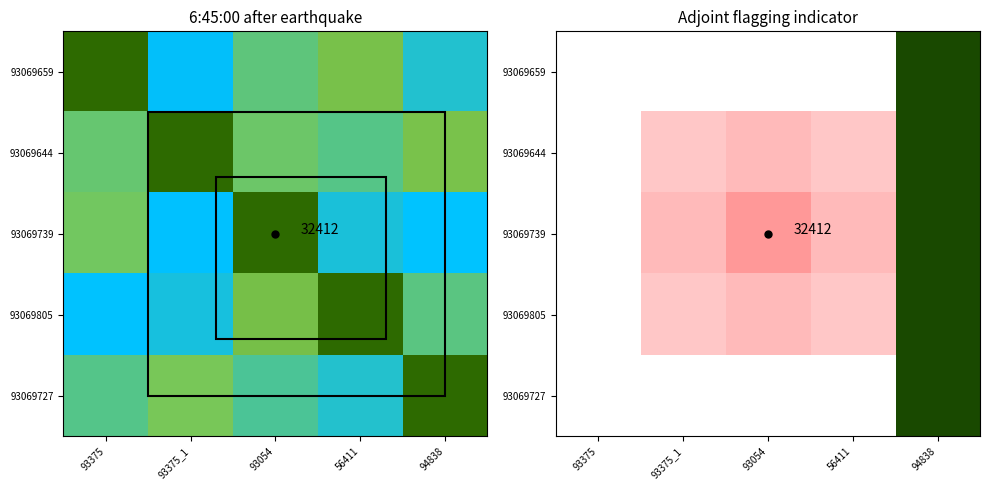

How many categories are shown in the chart?

5